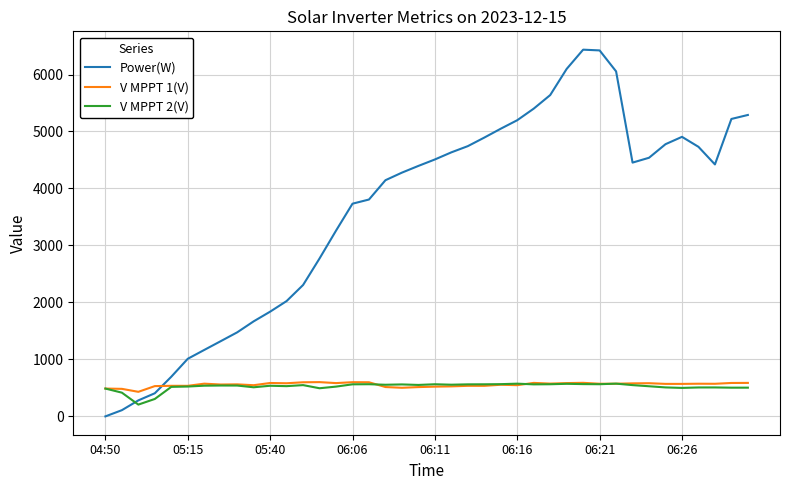

Which series ends up on top after the final intersection of Power(W) and V MPPT 1(V)?

Power(W)